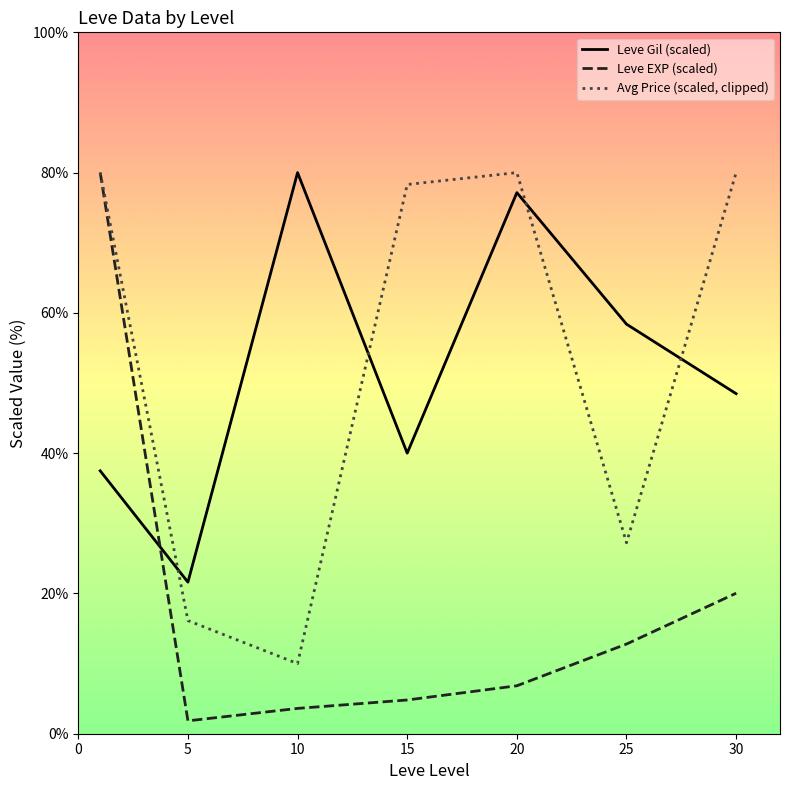

What is the greatest value displayed?

80.0